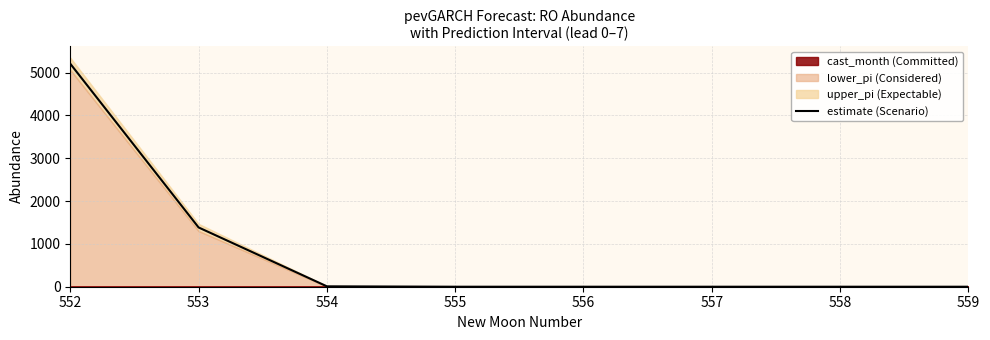

Reading left to right, extract all data points from this chart.

5208.1	1384.4	9.1	0.0	0.0	0.0	0.0	0.0